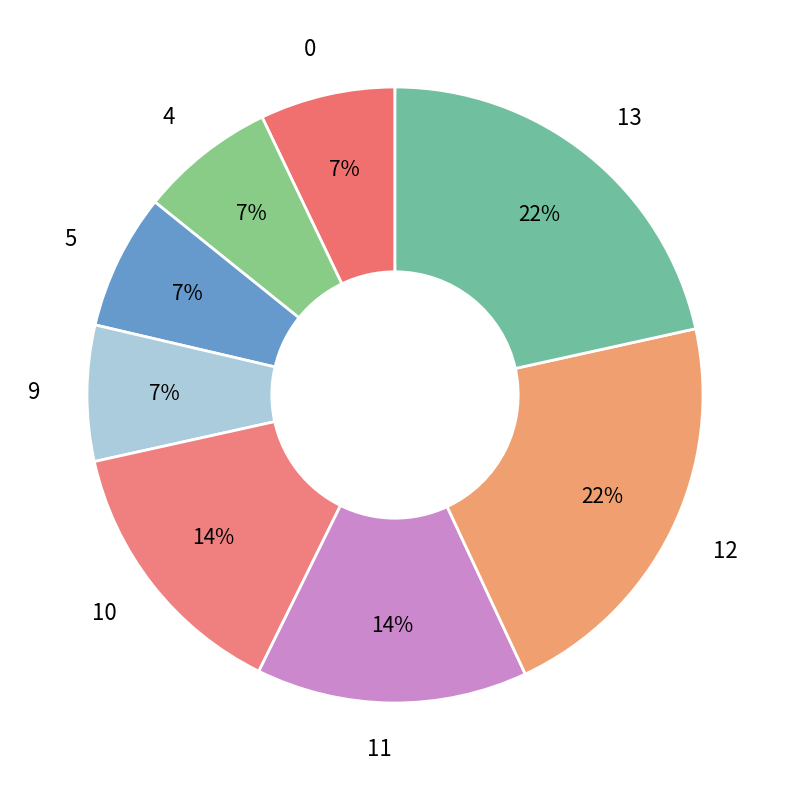

To the nearest percent, what portion does 12 represent?

22%